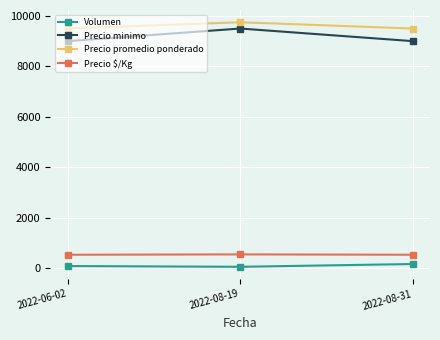

The Precio $/Kg series shows 542 at 2022-08-19. True or false?

True